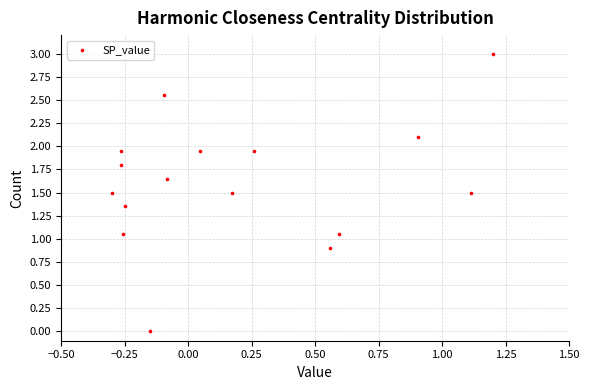

What is the range of X values (max minus min)?

1.5